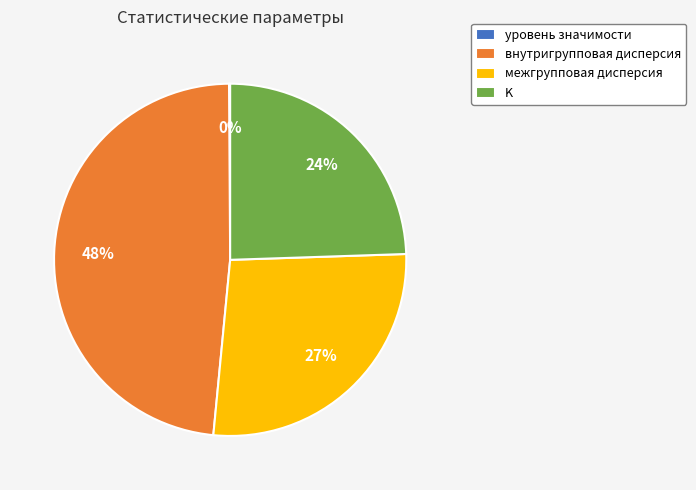

Does внутригрупповая дисперсия account for over 50% of the chart?

No